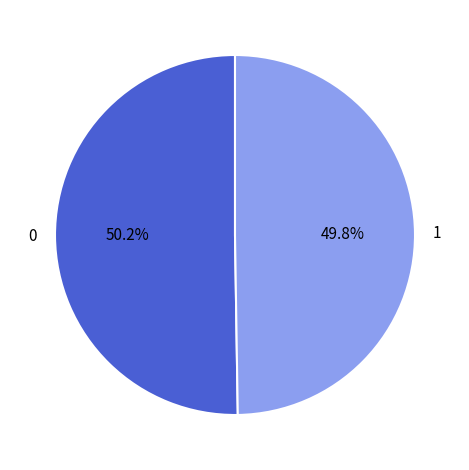

To the nearest percent, what is the combined percentage of 0 and 1?

100%